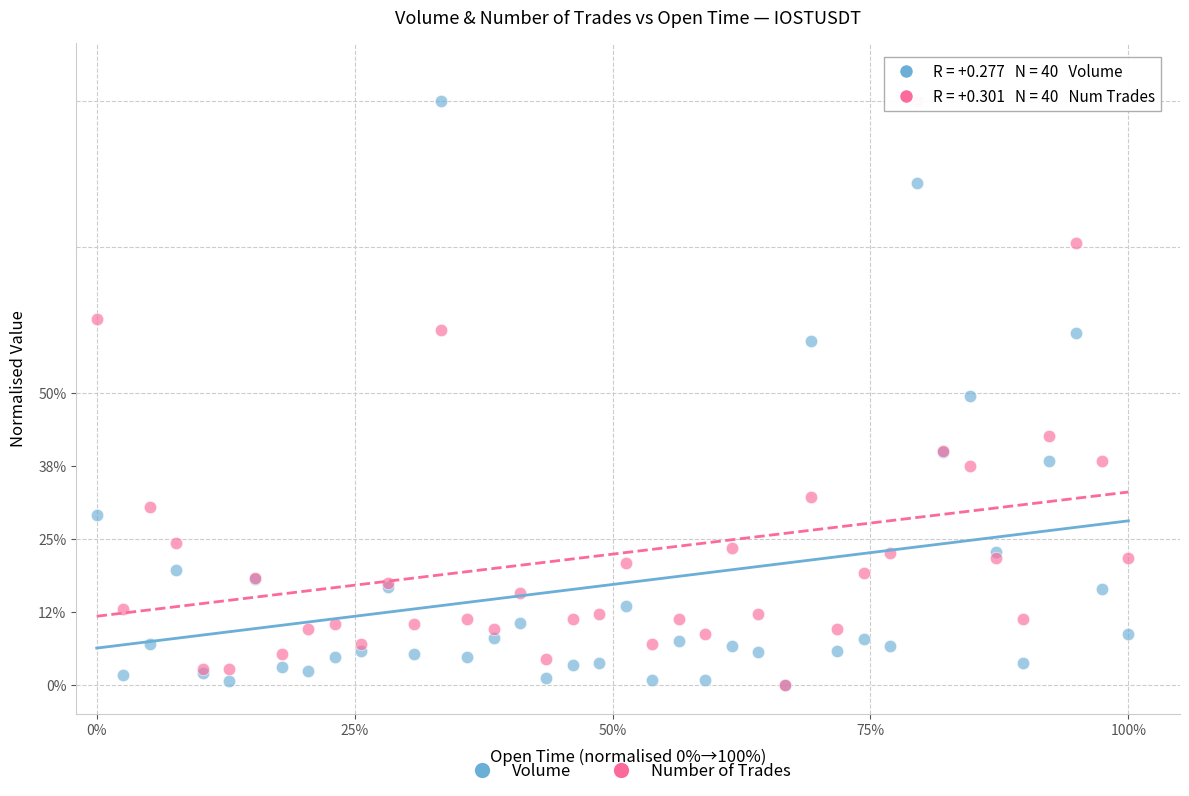

What are all the series names shown in the legend?

Volume, Number of Trades